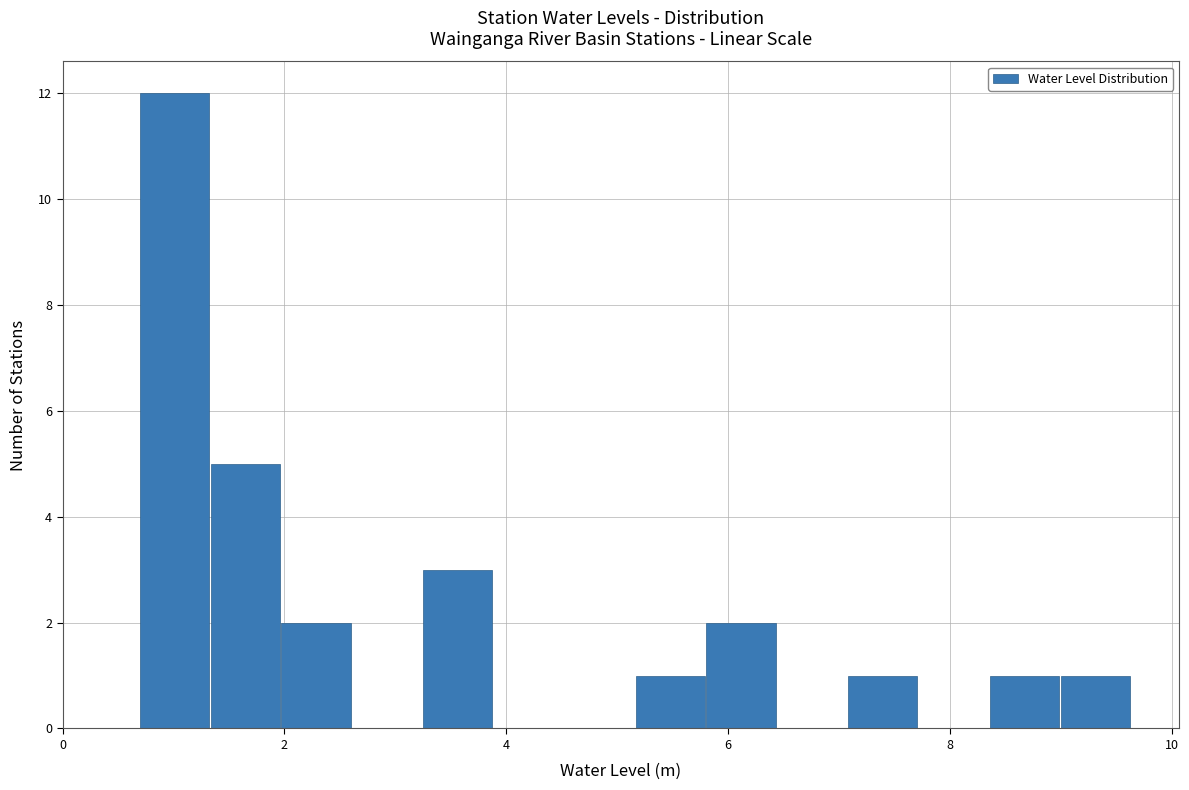

Read against the x-axis, roughly where is the centre of the tallest bar?

1.0